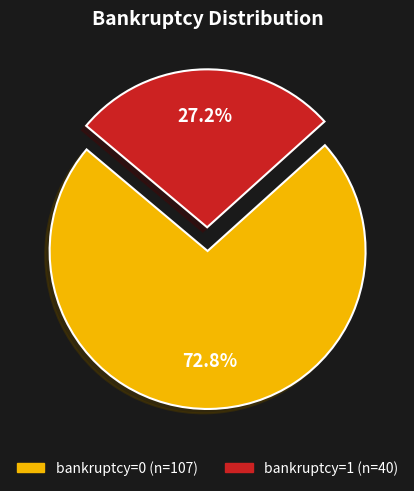

To the nearest percent, what is the average slice percentage?

50%